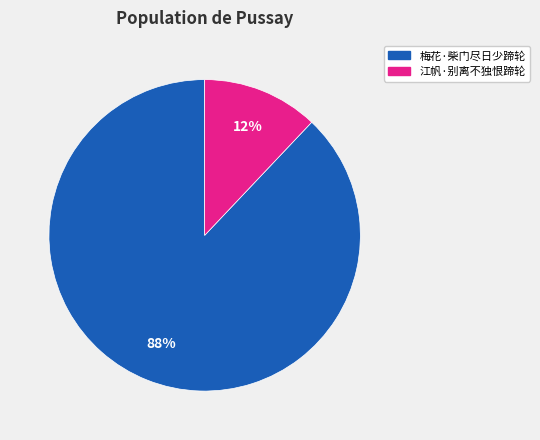

Which category has the biggest portion of the pie?

梅花·柴门尽日少蹄轮